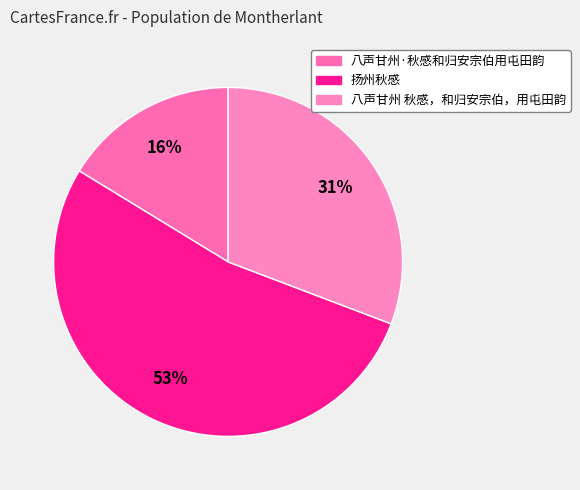

Count the number of slices in the pie.

3